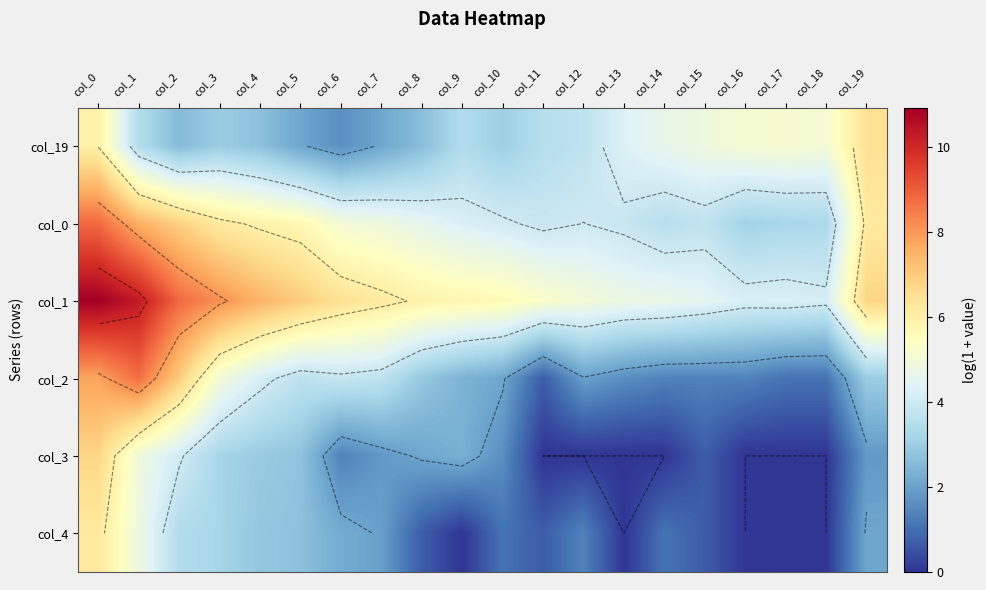

What value does the col_3 series have at col_3?

3.2